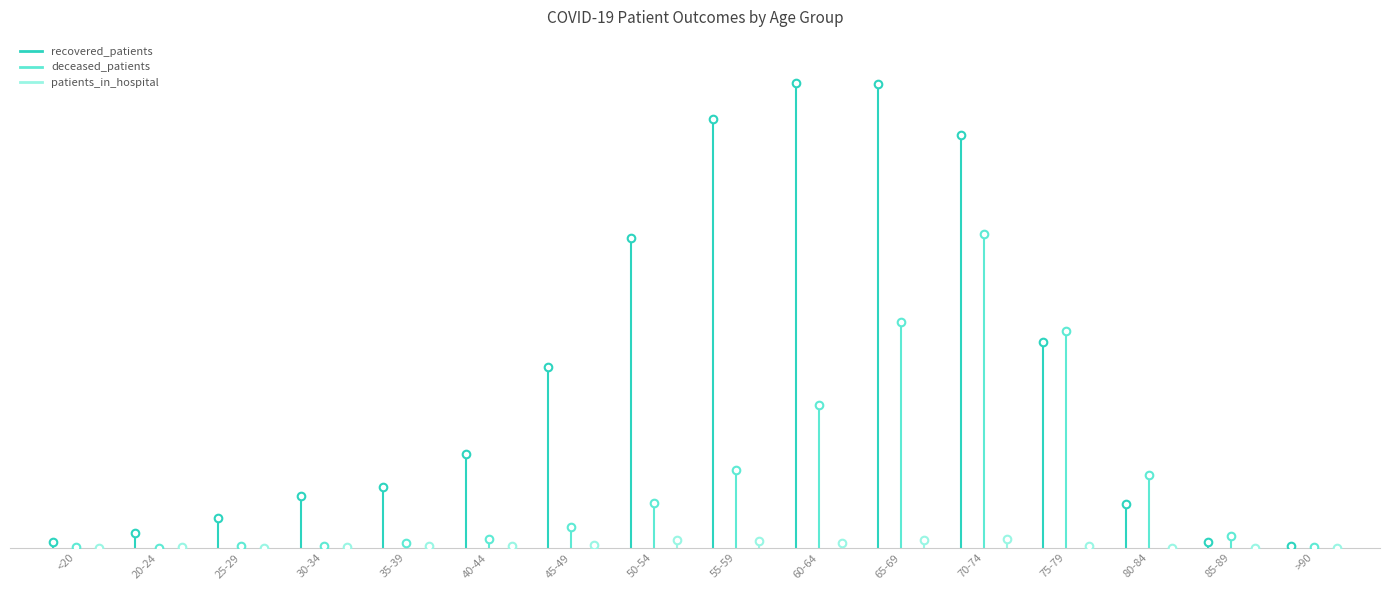

What is the total value across all series at 20-24?

22